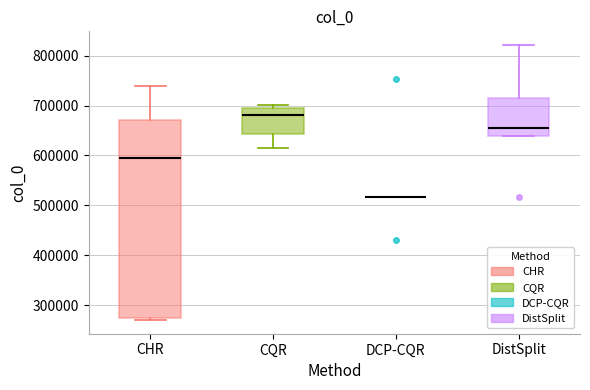

Reading left to right, transcribe this box plot: for each box, give where its median line is, the range the box spans, and where its two whiskers end, as read against the y-axis. The values are not printed on the chart, so give them approximately, as read against the axis.

CHR: median 600000, box 270000 to 670000, whiskers 270000 (just below the box's lower edge) to 740000
CQR: median 680000, box 640000 to 700000, whiskers 620000 to 700000 (just above the box's upper edge)
DCP-CQR: box collapsed to a line at 520000, whiskers 520000 to 520000
DistSplit: median 660000, box 640000 to 720000, whiskers 640000 to 820000